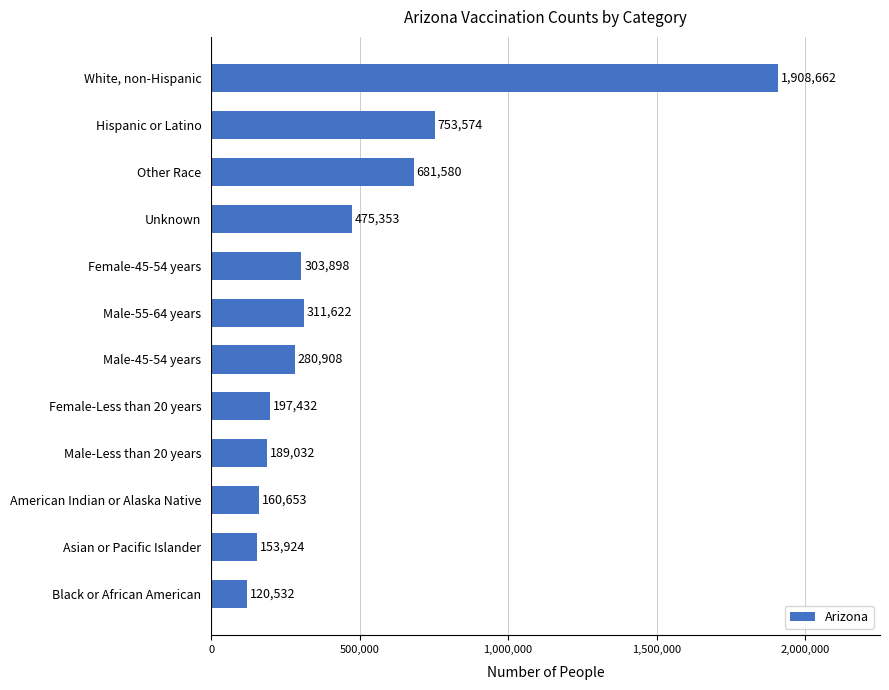

How many series are shown in this chart?

1